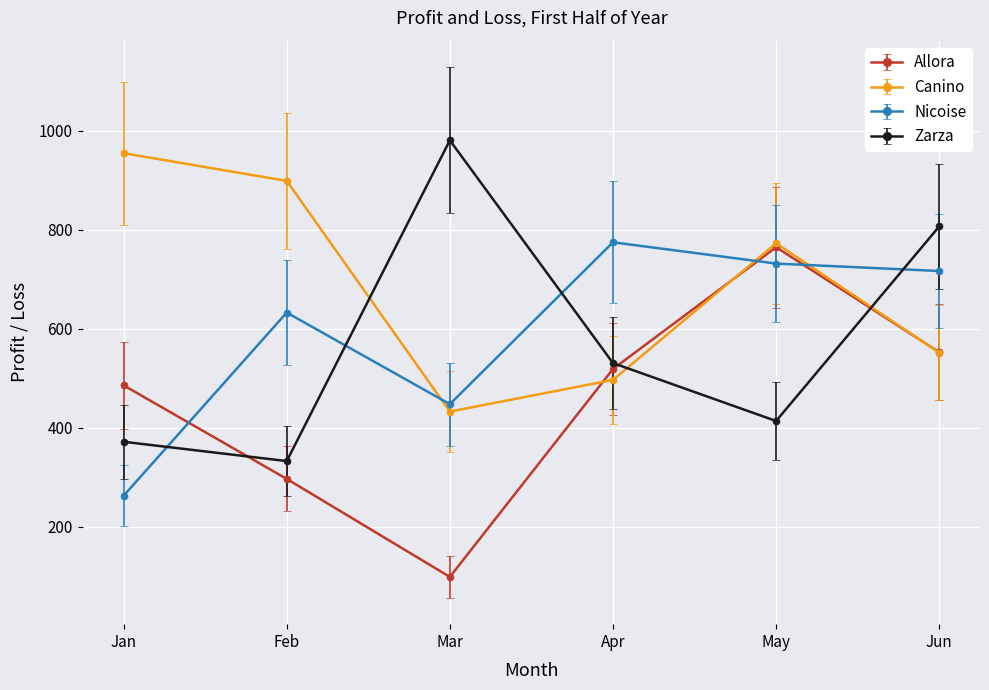

How many lines are shown in the chart?

4